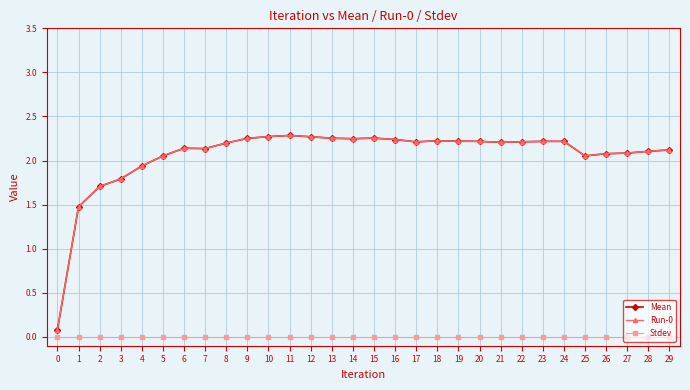

Does the chart have visible grid lines?

Yes